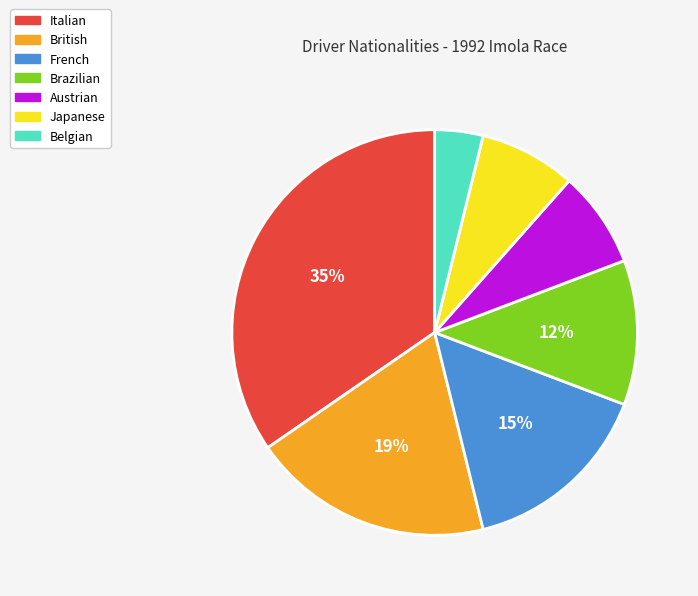

Is the sum of British and Belgian greater than half?

No